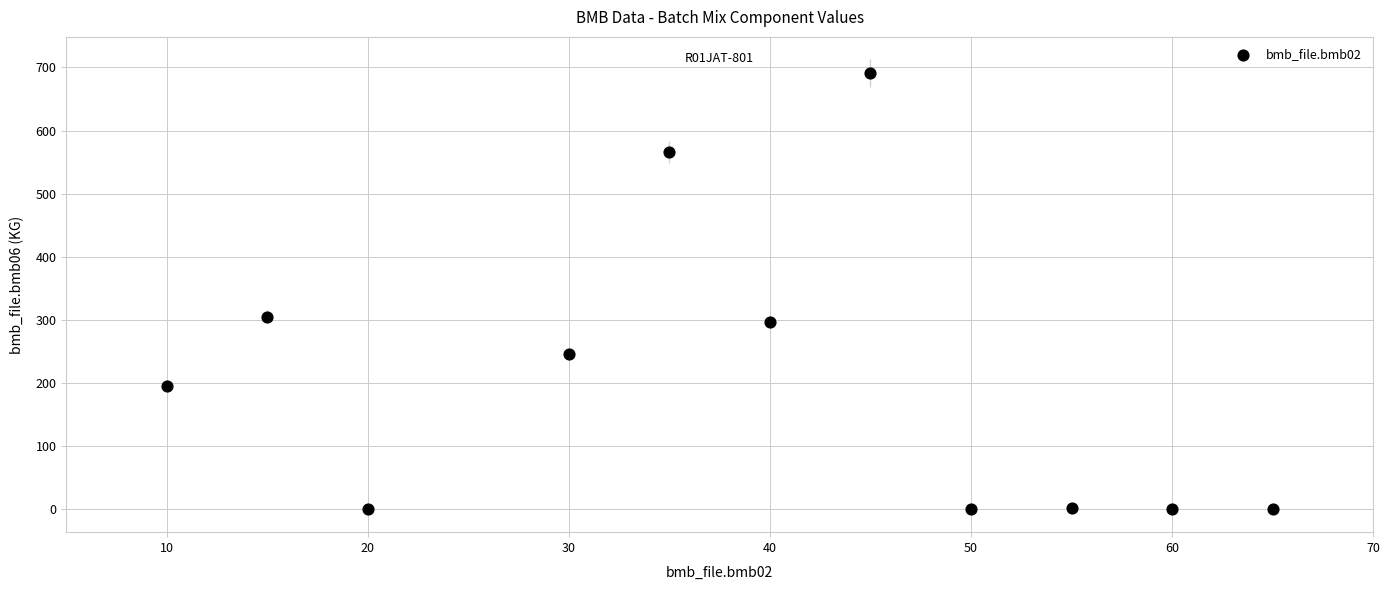

What Y value in the scatter plot is closest to 345?

305.0